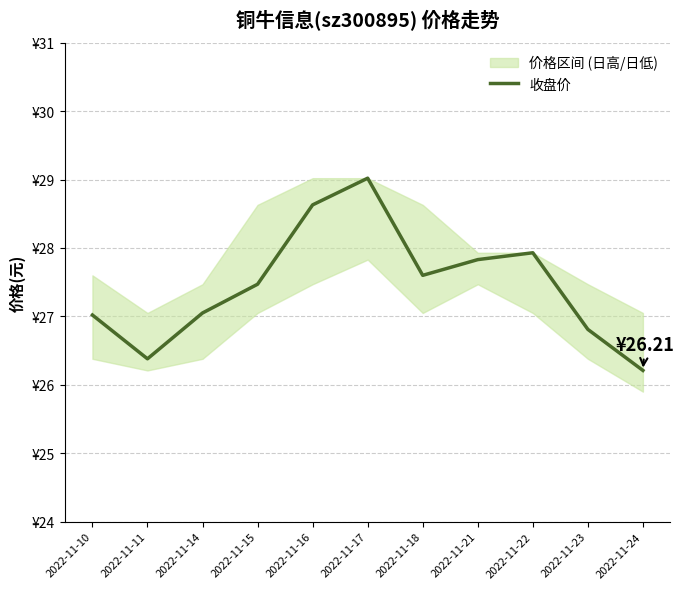

How many interior local peaks (higher than both neighbors) does the data have?

2